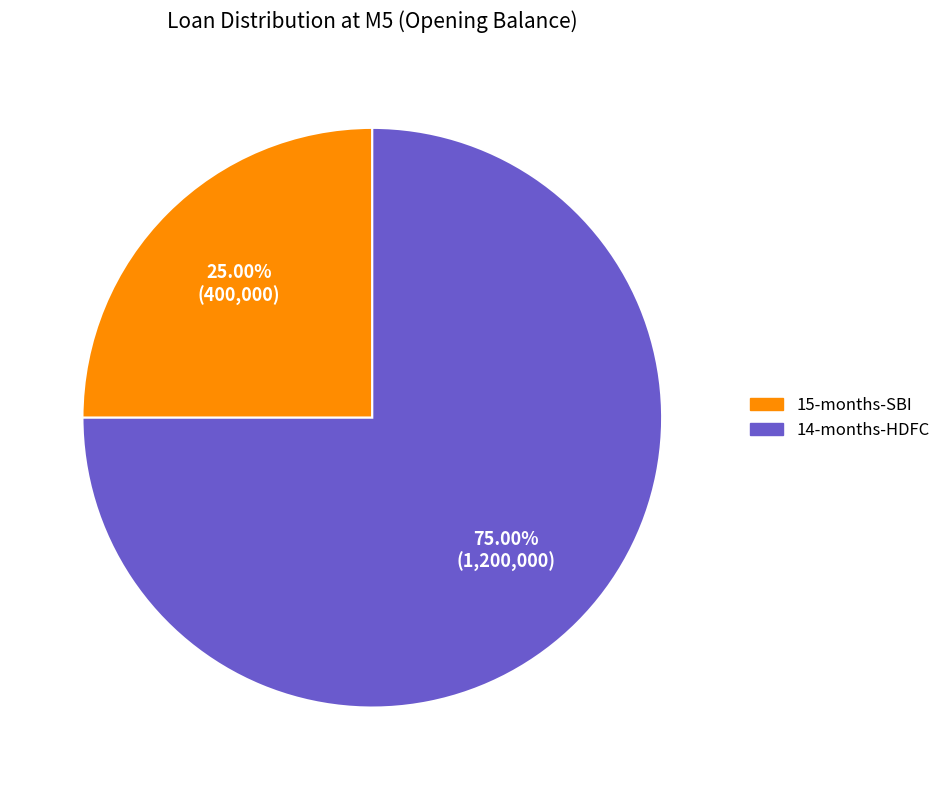

What is the ratio of the value at 15-months-SBI to the value at 14-months-HDFC?

0.3